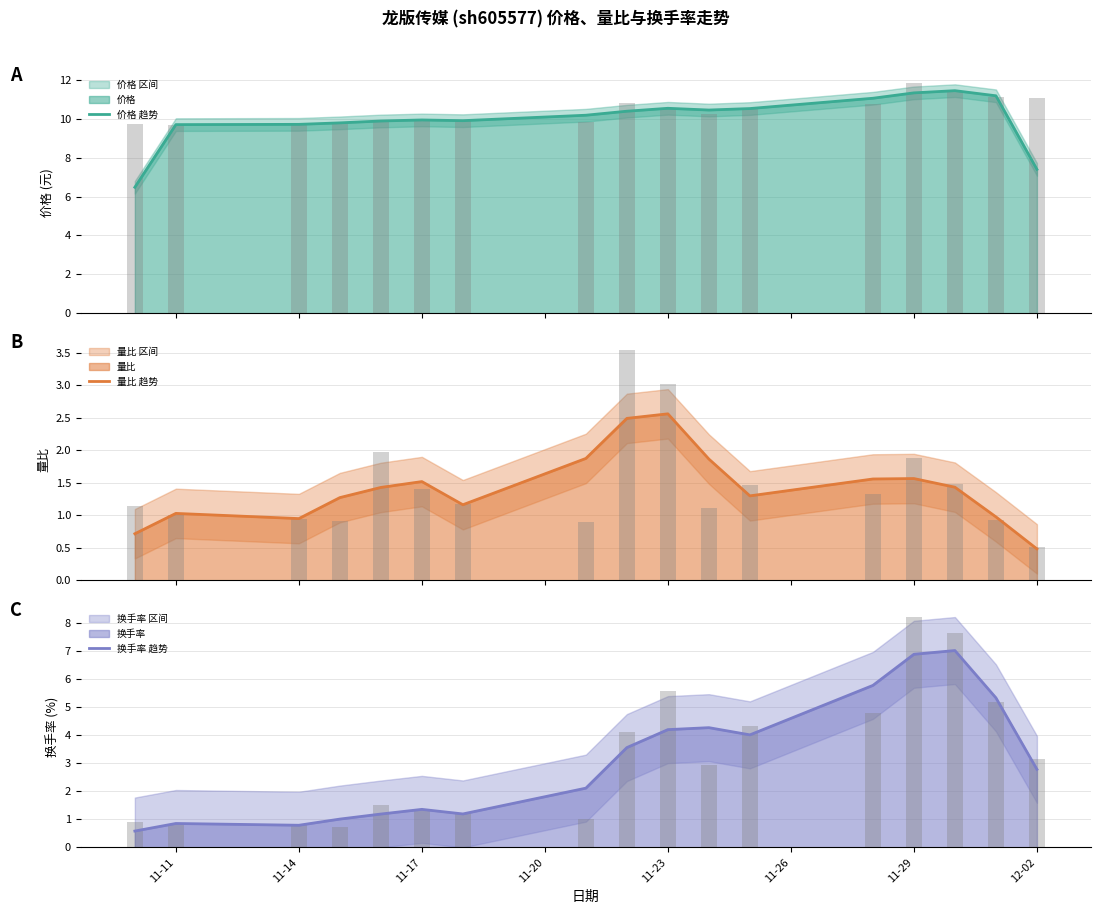

What is the maximum value for 价格 趋势?

11.4